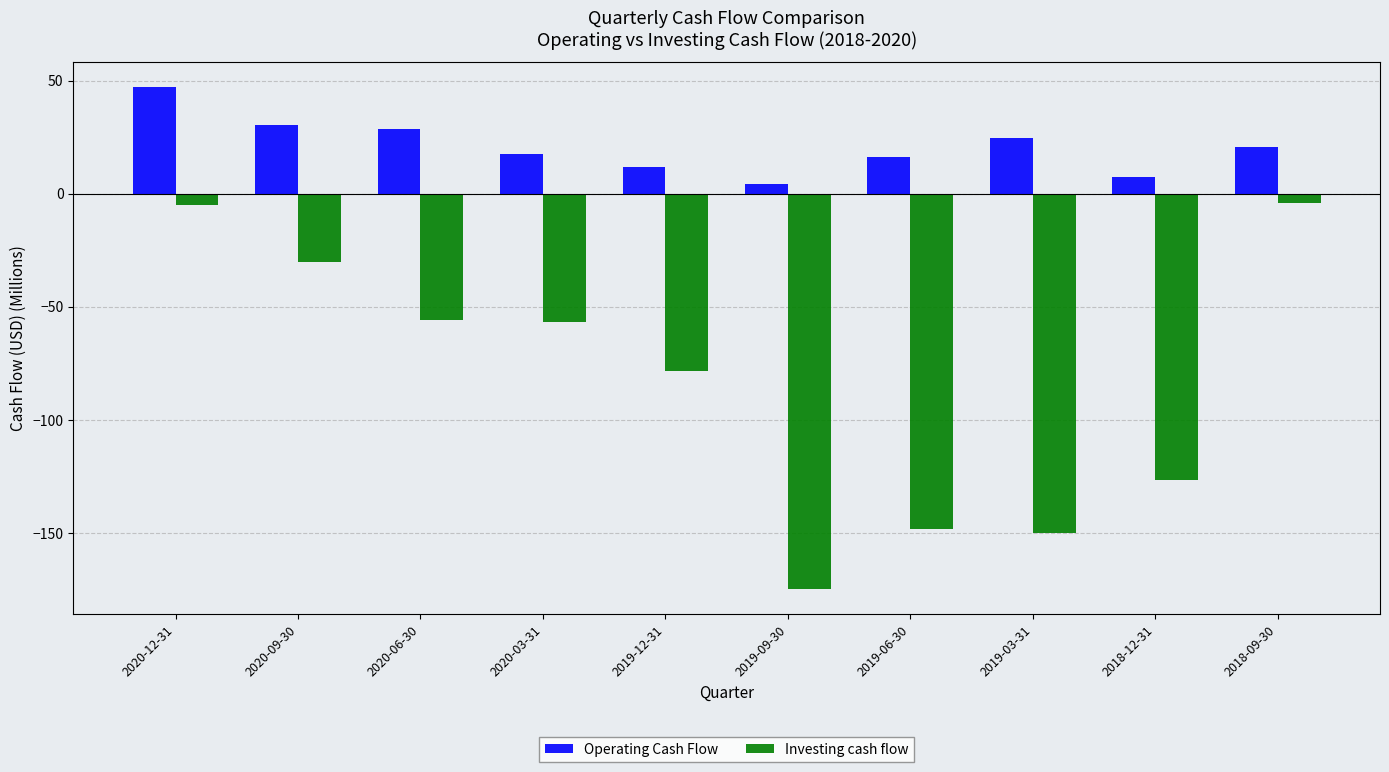

How many bars are there in each group?

2